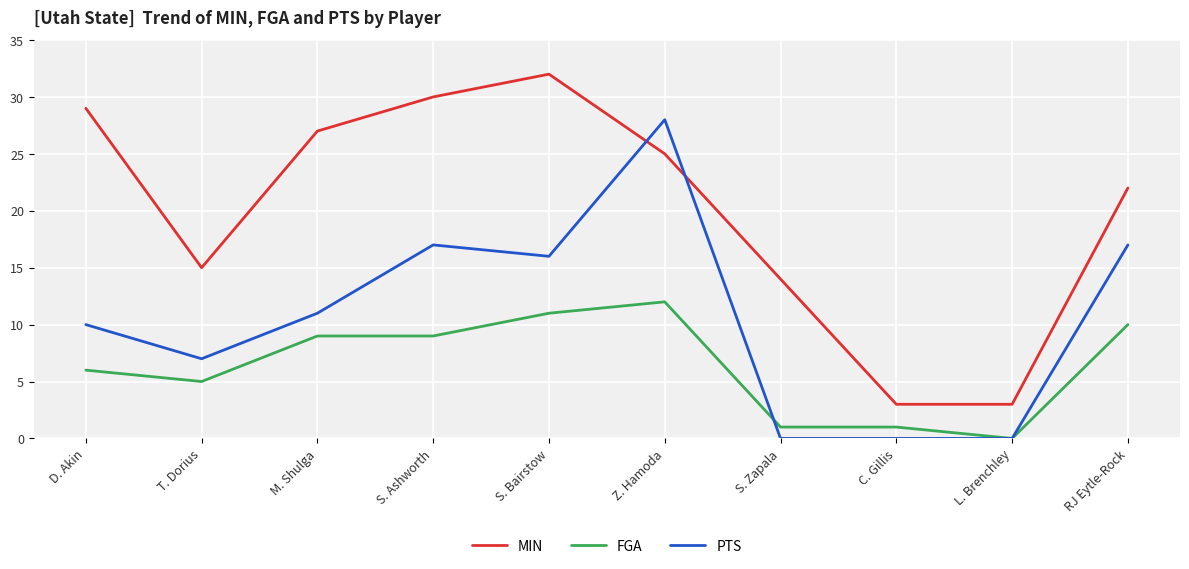

What is the label of the 1st point from the left?

D. Akin